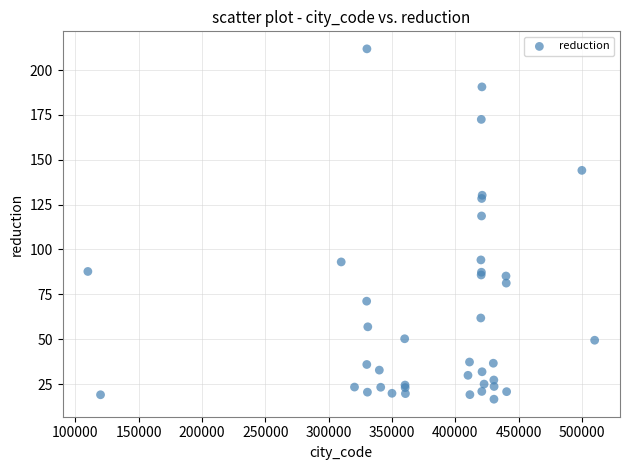

What Y value in the scatter plot is closest to 114?

118.7